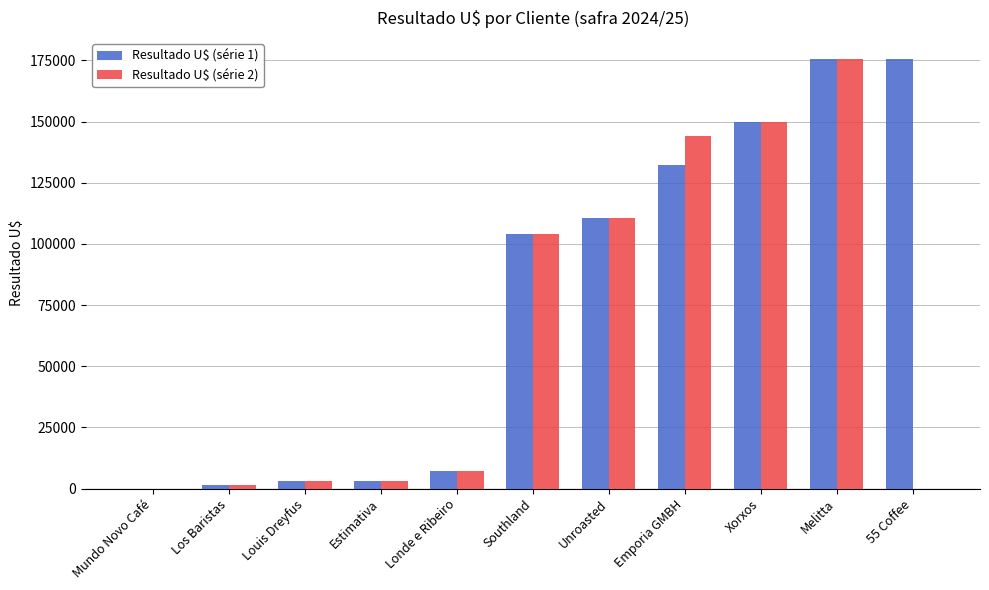

The value of Resultado U$ (série 2) at Emporia GMBH is 66253.7. True or false?

False